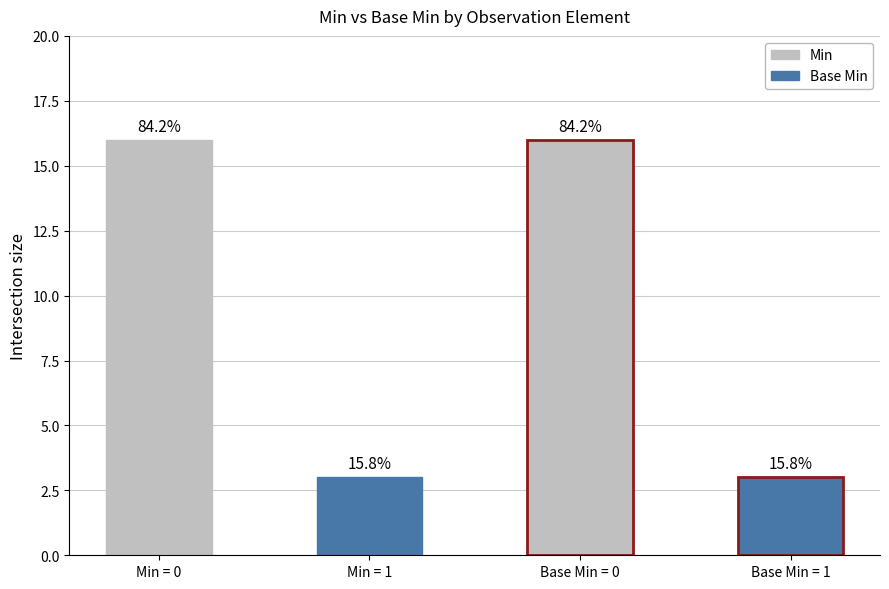

How many bars are there in total?

4